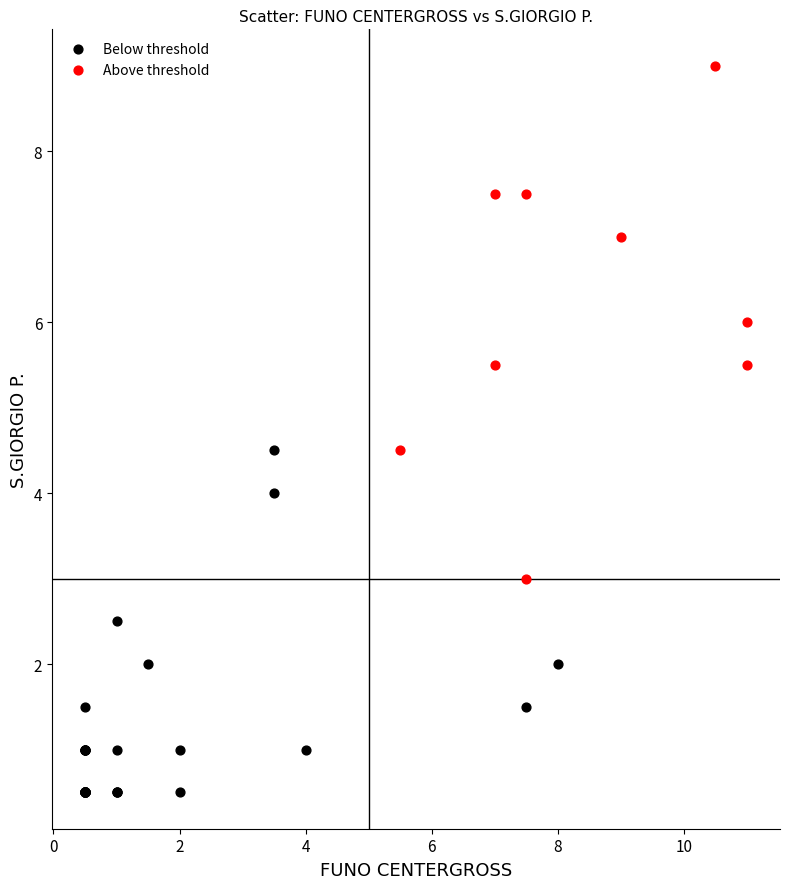

What are all the series names shown in the legend?

Below threshold, Above threshold